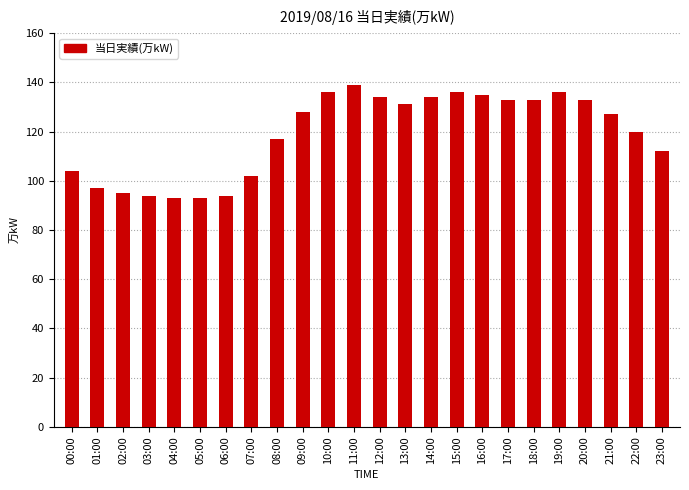

Reading left to right, what are all the values shown in this chart?

00:00=104	01:00=97	02:00=95	03:00=94	04:00=93	05:00=93	06:00=94	07:00=102	08:00=117	09:00=128	10:00=136	11:00=139	12:00=134	13:00=131	14:00=134	15:00=136	16:00=135	17:00=133	18:00=133	19:00=136	20:00=133	21:00=127	22:00=120	23:00=112